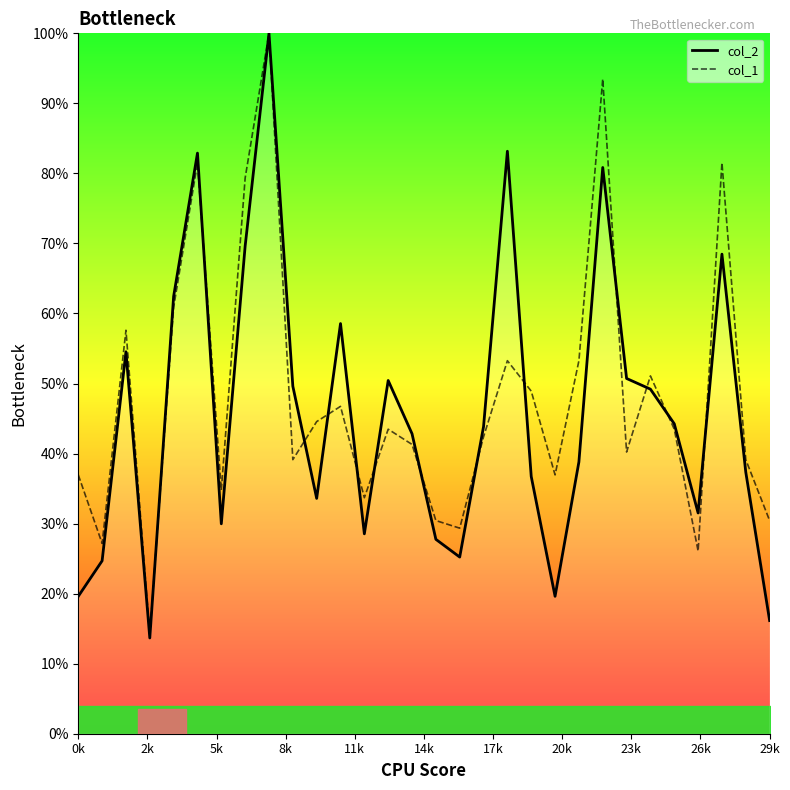

What is the maximum value for col_2?

100.0